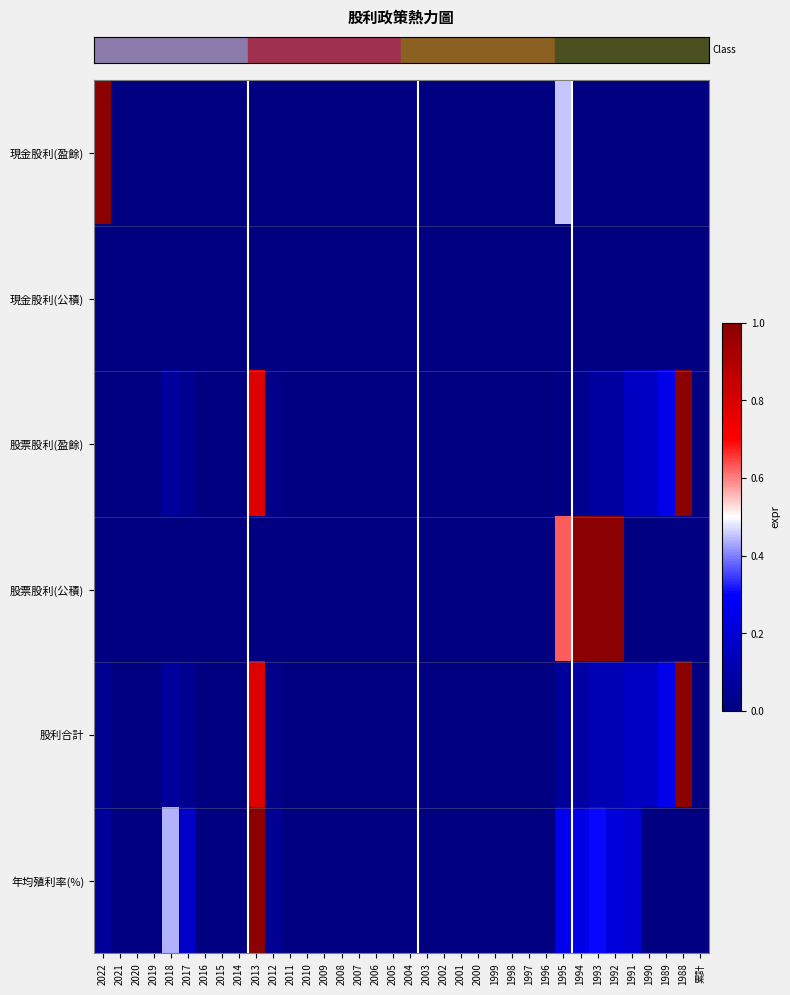

Which has a higher value, 2017 or 2009?

2017